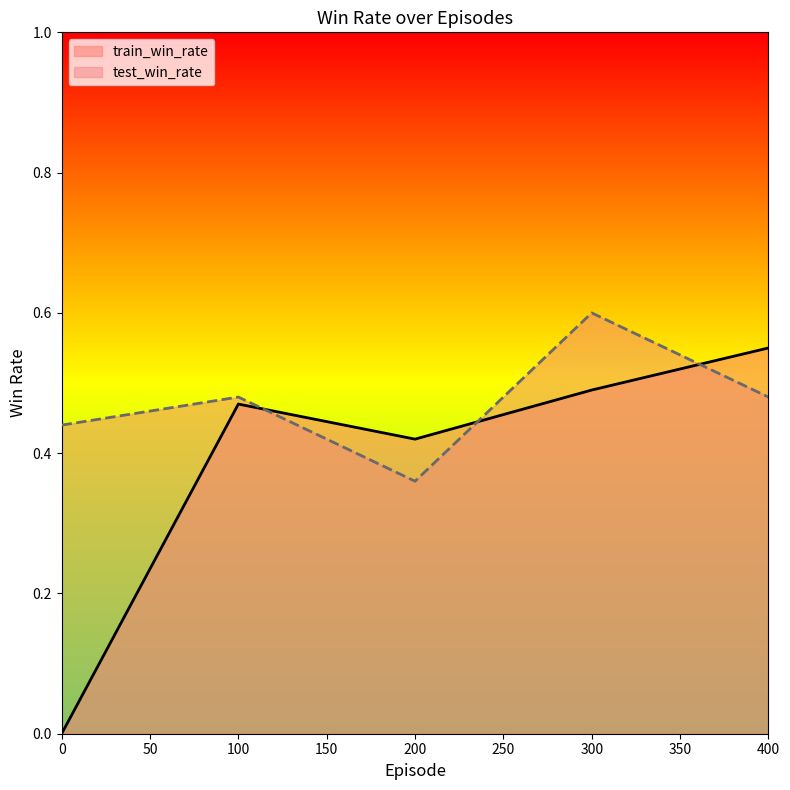

List the series in order of their overall mean, highest first.

test_win_rate, train_win_rate